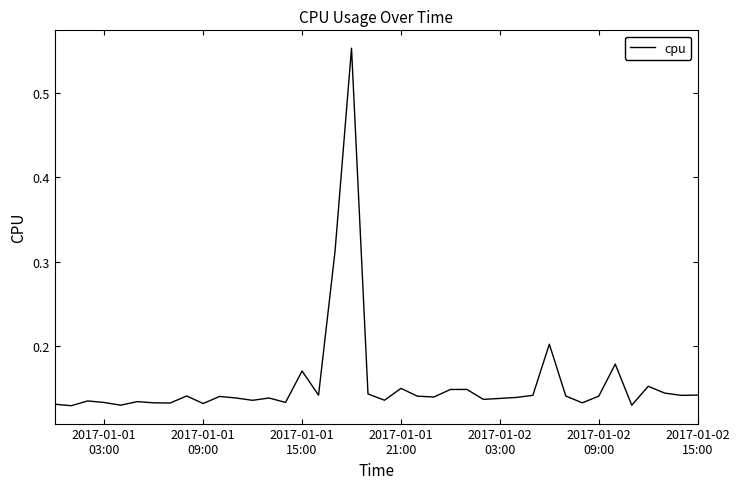

What is the difference between the maximum and minimum values?

0.4